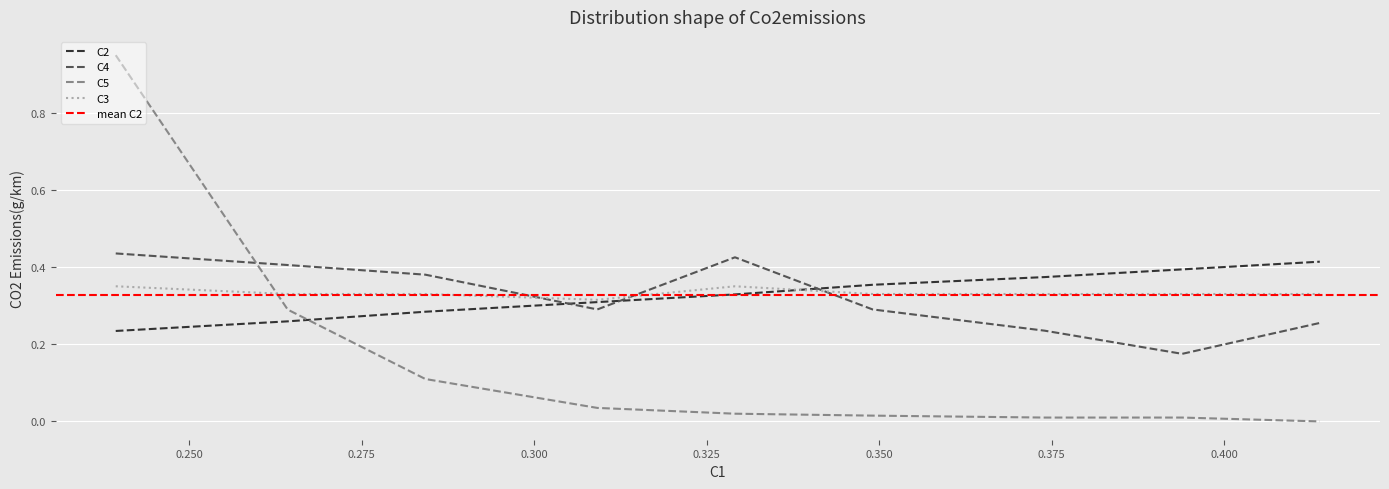

Which series ends up on top after the final intersection of C4 and C3?

C3